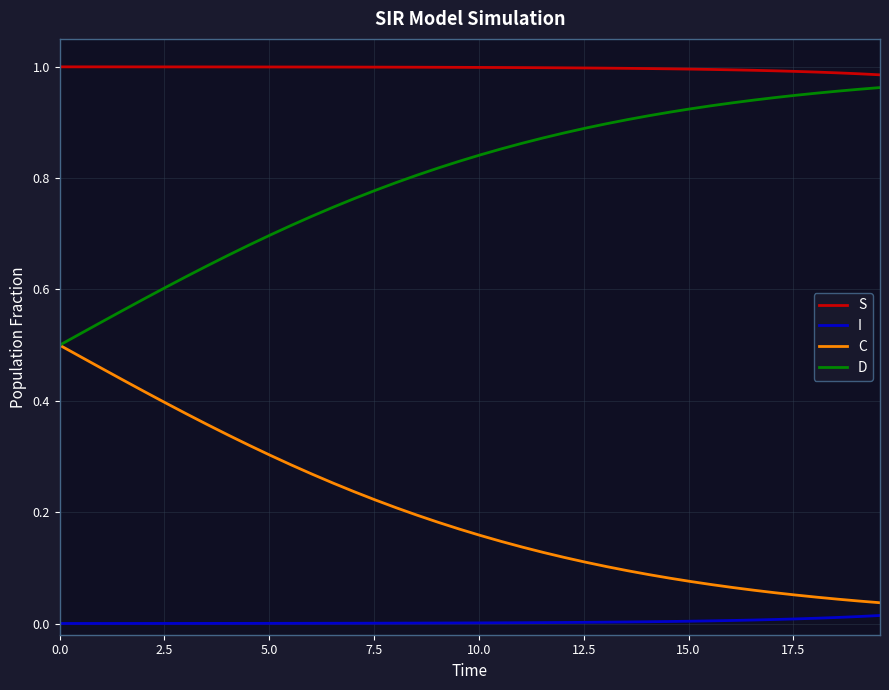

True or false: I and S intersect in this chart.

False